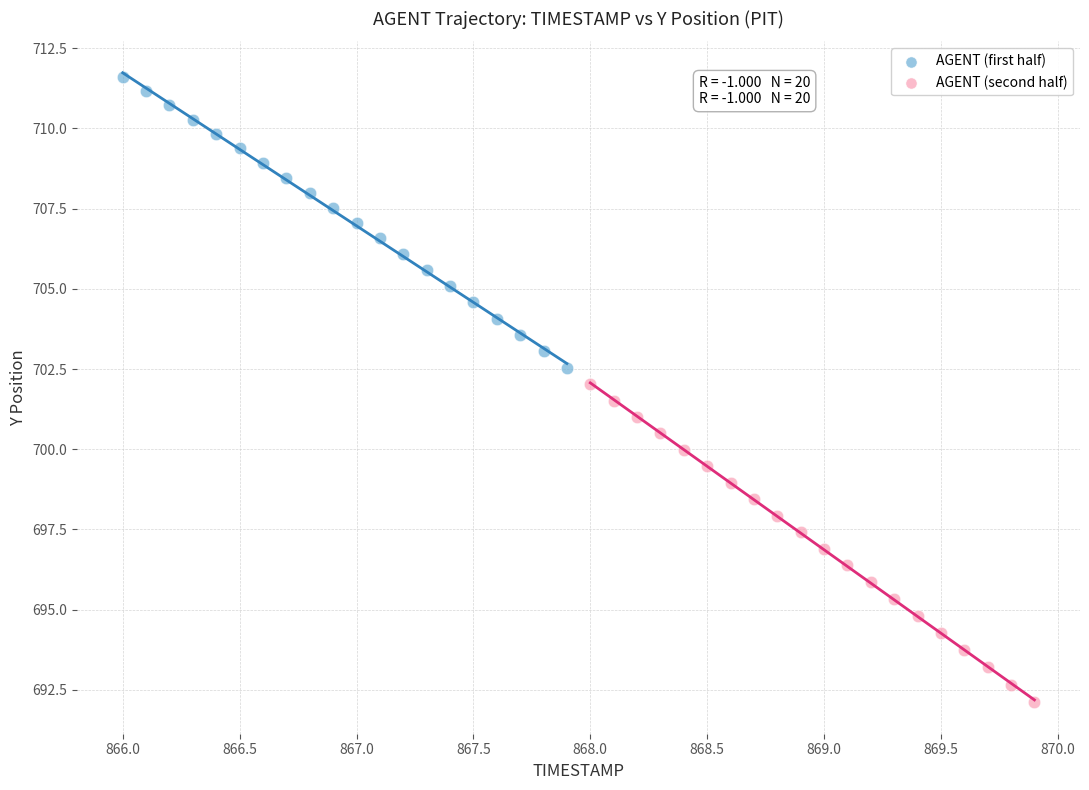

Which series contains the highest Y value?

AGENT (first half)